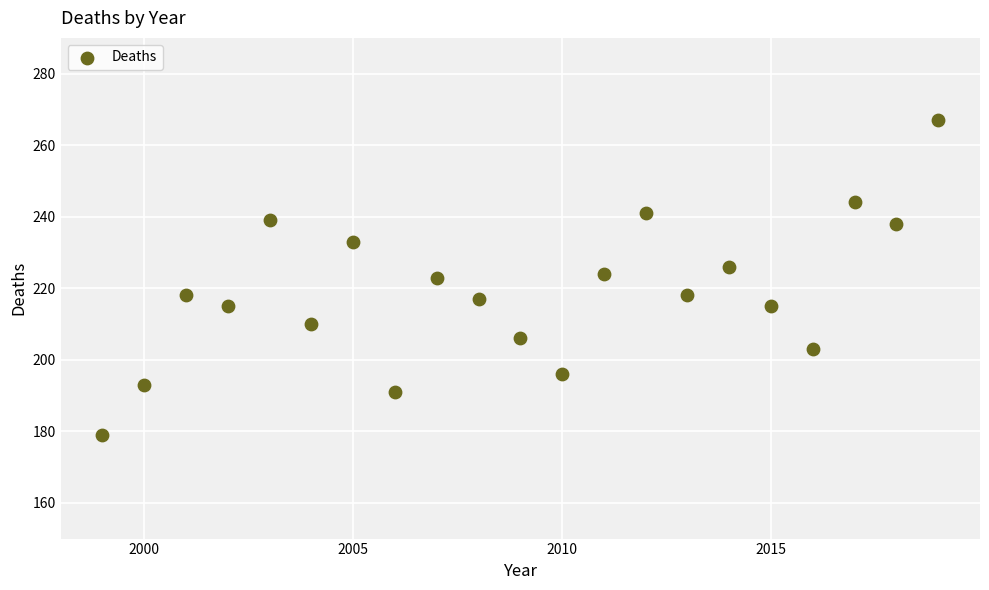

What is the range of X values (max minus min)?

20